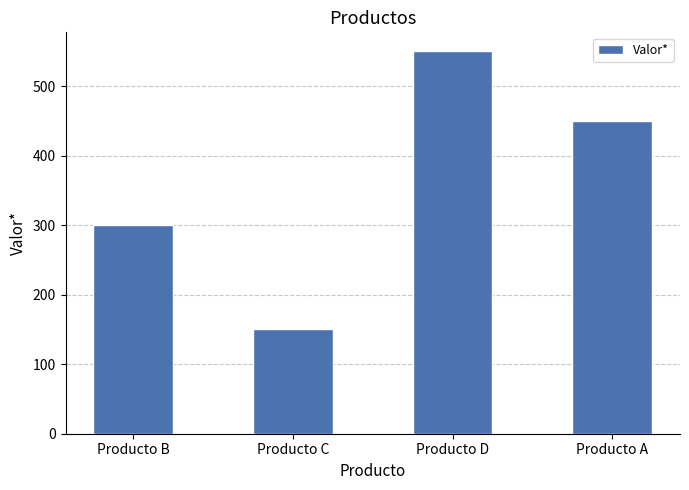

What is the smallest value displayed?

150